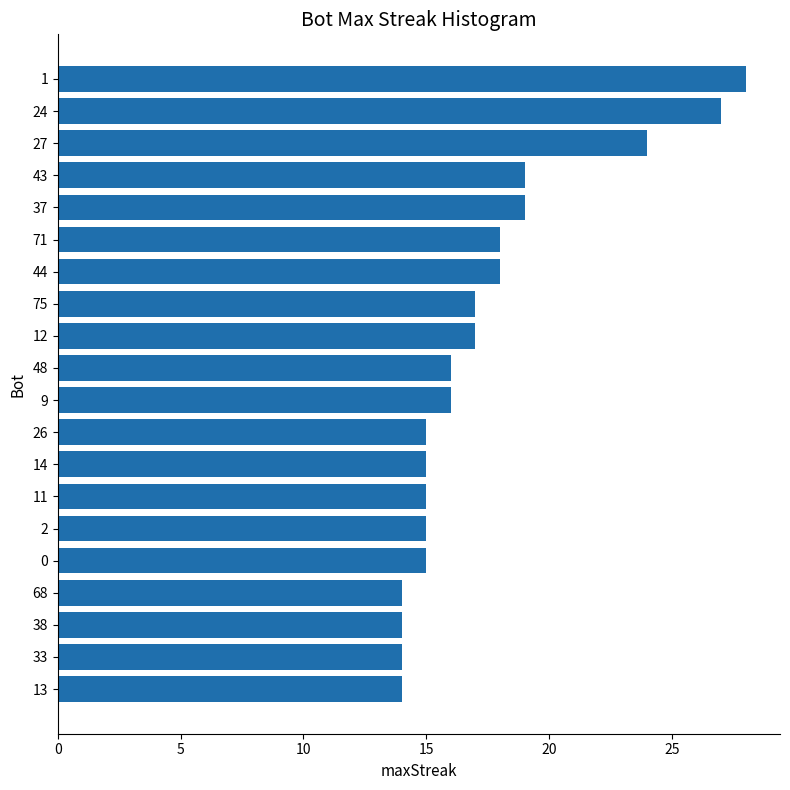

What is the label of the 7th bar from the bottom?

11